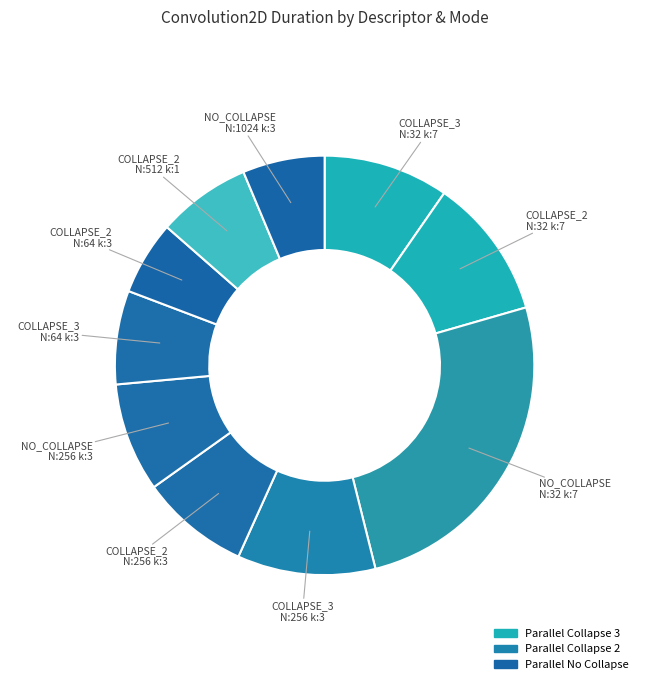

How many segments does this pie chart have?

10